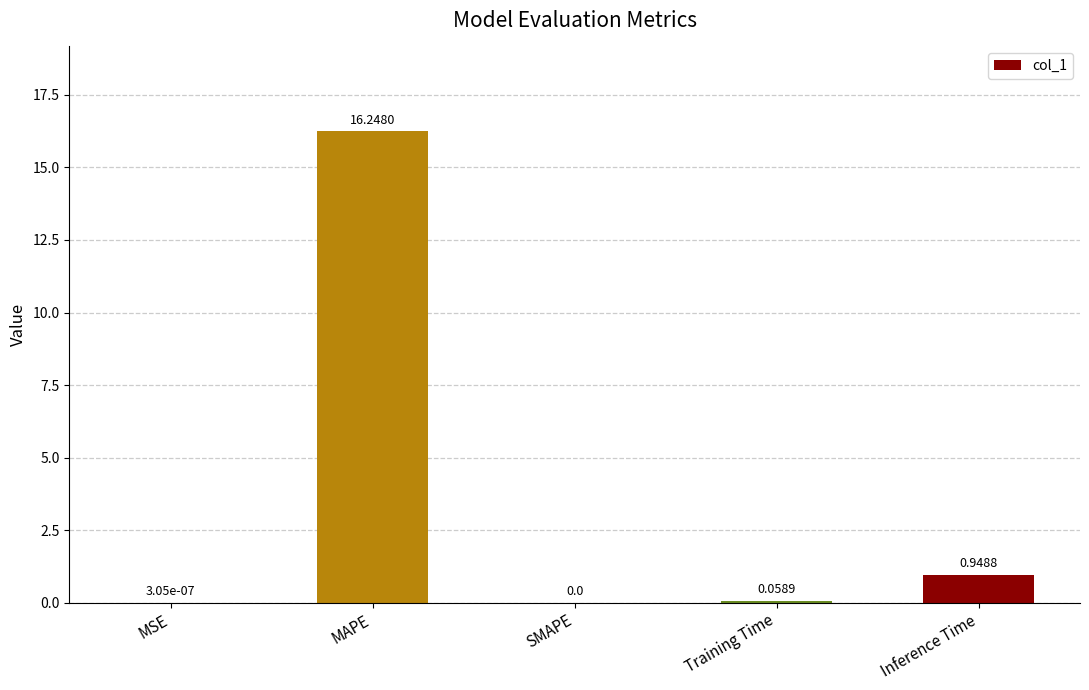

Are the bars horizontal?

No